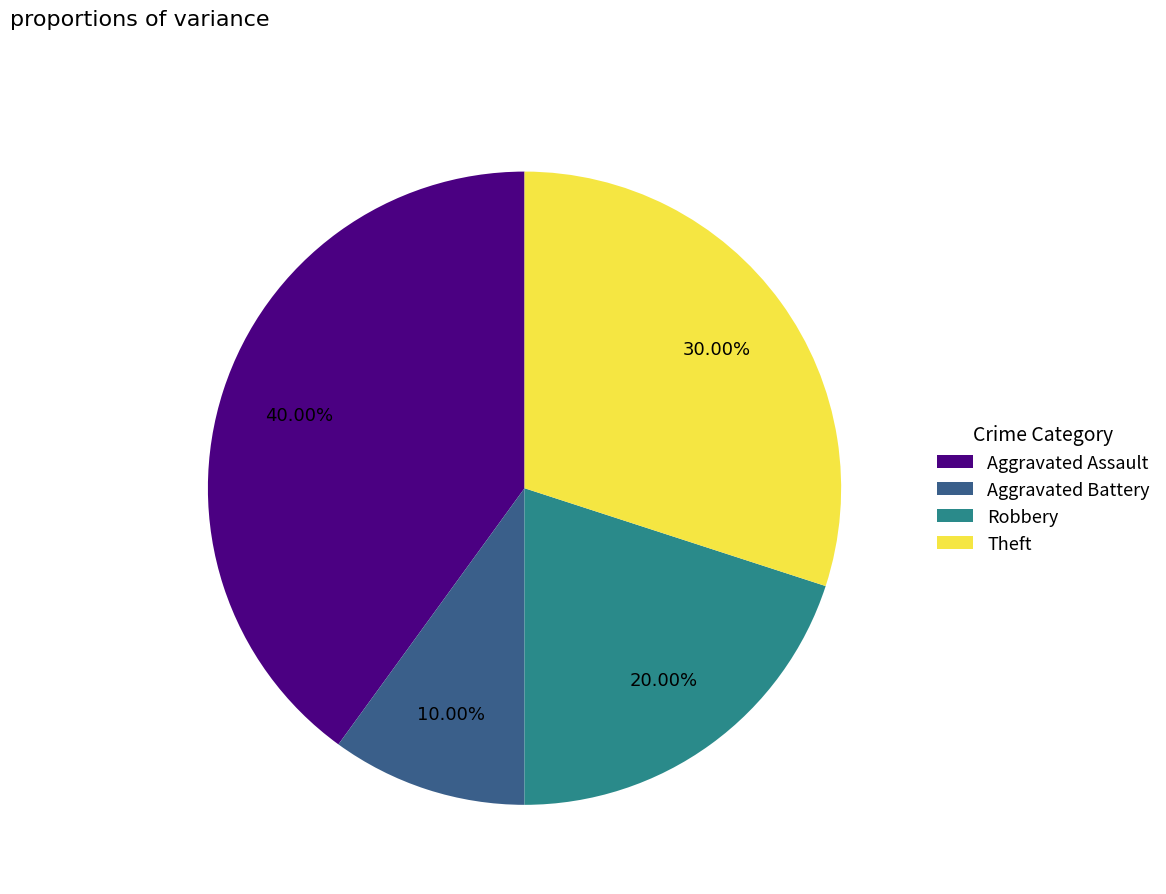

To the nearest percent, what percentage of the pie is Aggravated Battery?

10%